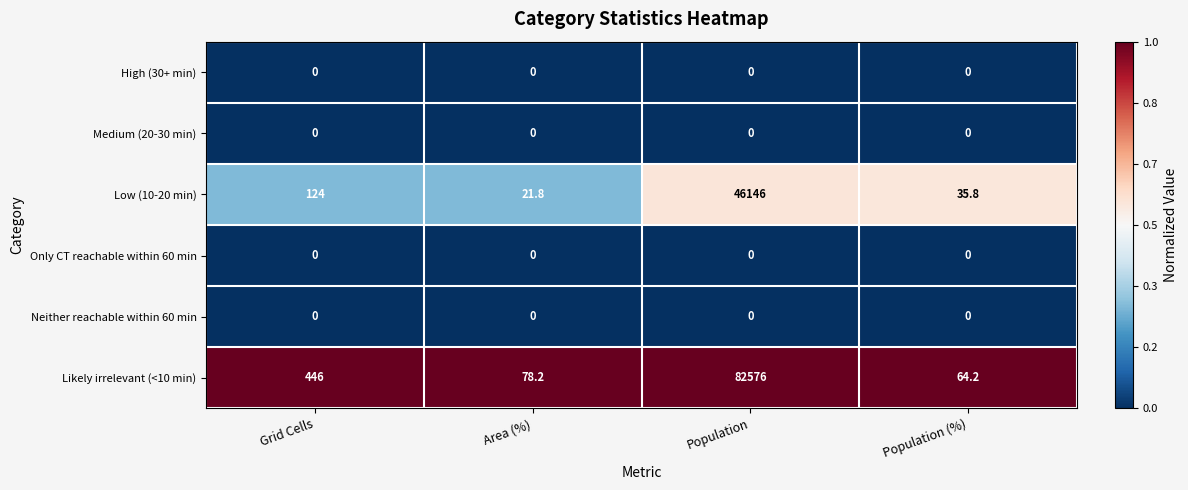

Which series changed the most between Grid Cells and Population (%)?

Likely irrelevant (<10 min)